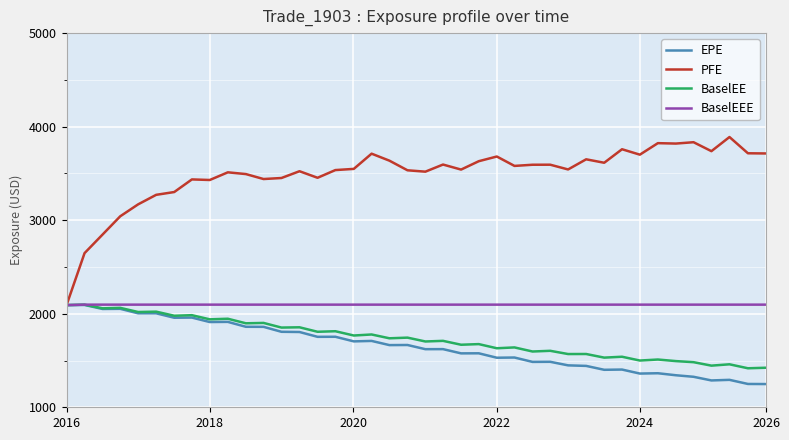

Which series has the largest total across all categories?

PFE